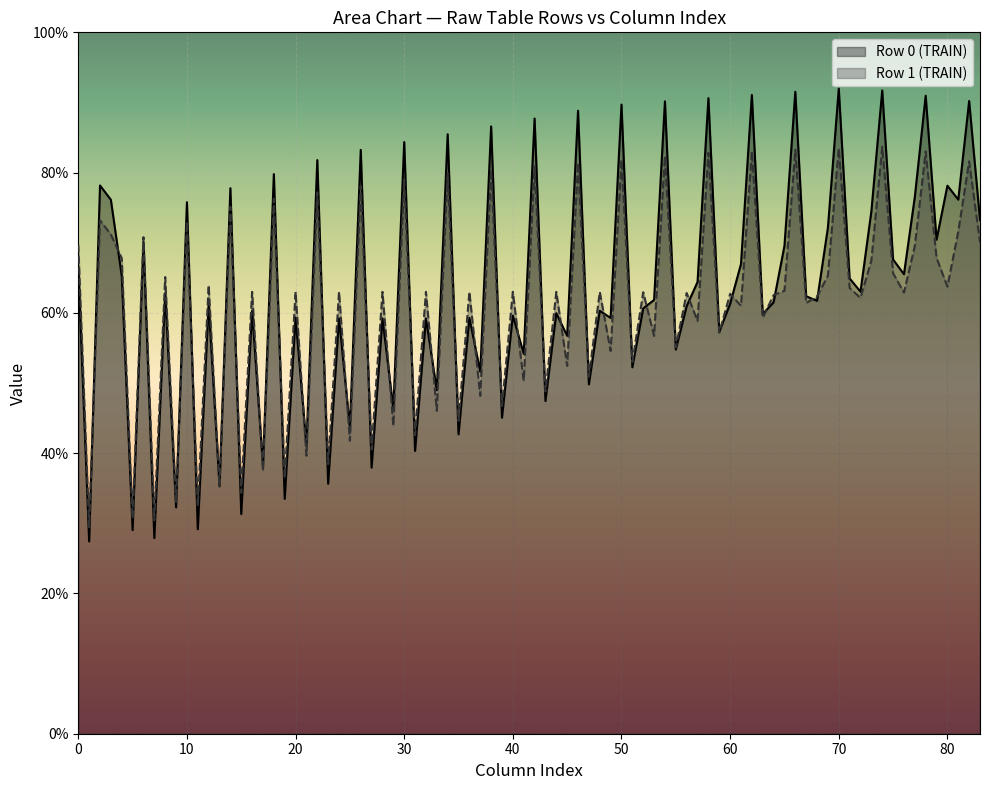

What is the smallest value displayed?

27.4